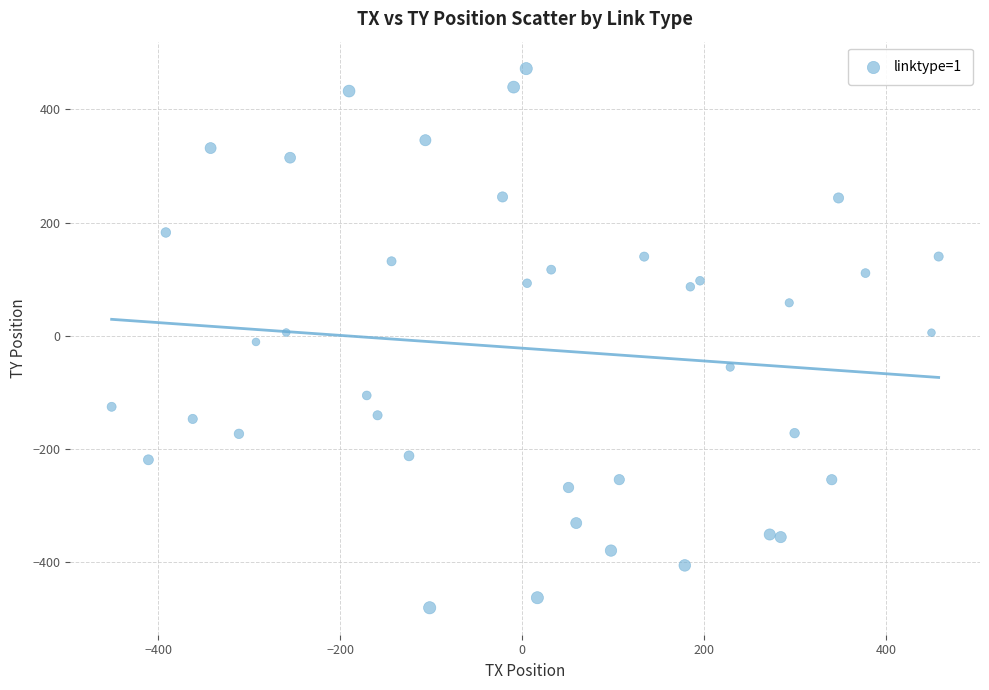

What is the range of Y values (max minus min)?

953.0